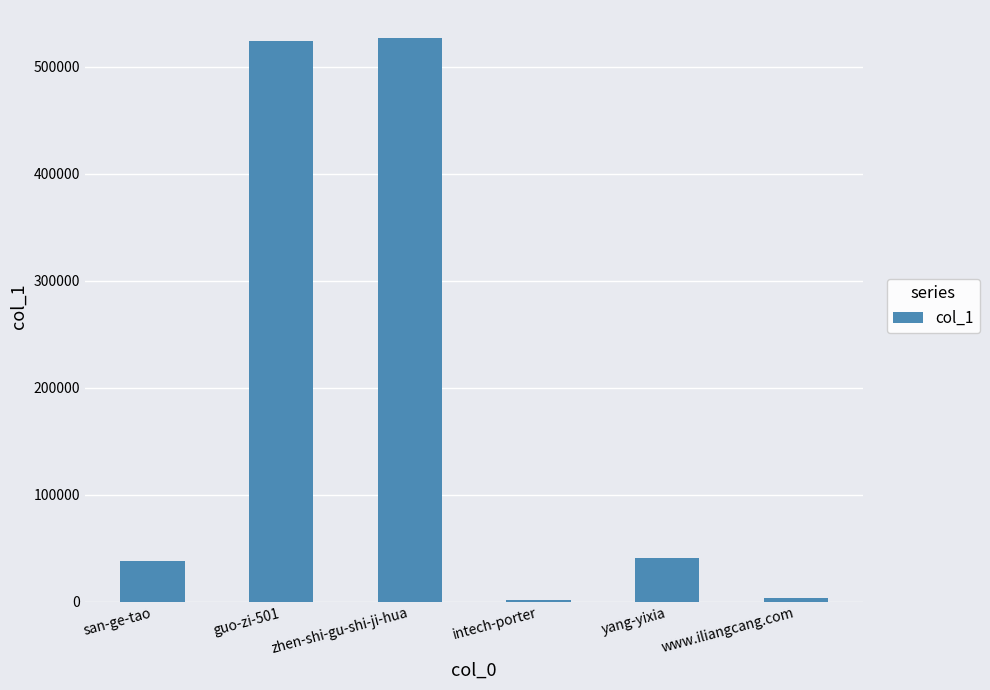

Between www.iliangcang.com and san-ge-tao, which is larger?

san-ge-tao